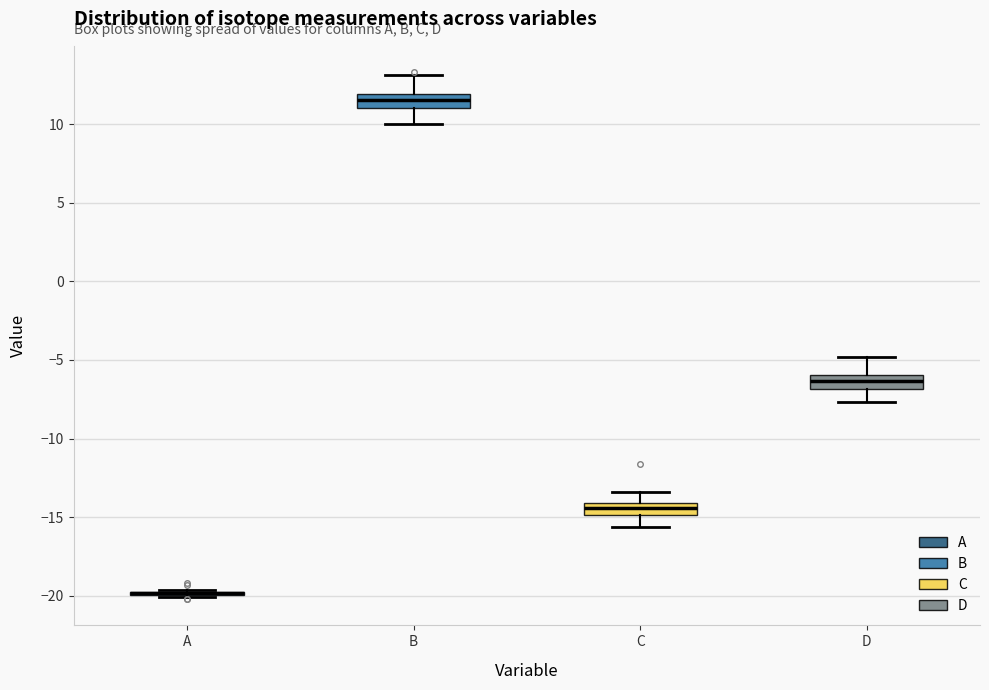

Reading left to right, transcribe this box plot: for each box, give where its median line is, the range the box spans, and where its two whiskers end, as read against the y-axis. The values are not printed on the chart, so give them approximately, as read against the axis.

A: box collapsed to a line at -20.0, whiskers -20.0 to -19.5
B: median 11.5, box 11.0 to 12.0, whiskers 10.0 to 13.0
C: median -14.5, box -15.0 to -14.0, whiskers -15.5 to -13.5
D: median -6.5, box -7.0 to -6.0, whiskers -7.5 to -5.0